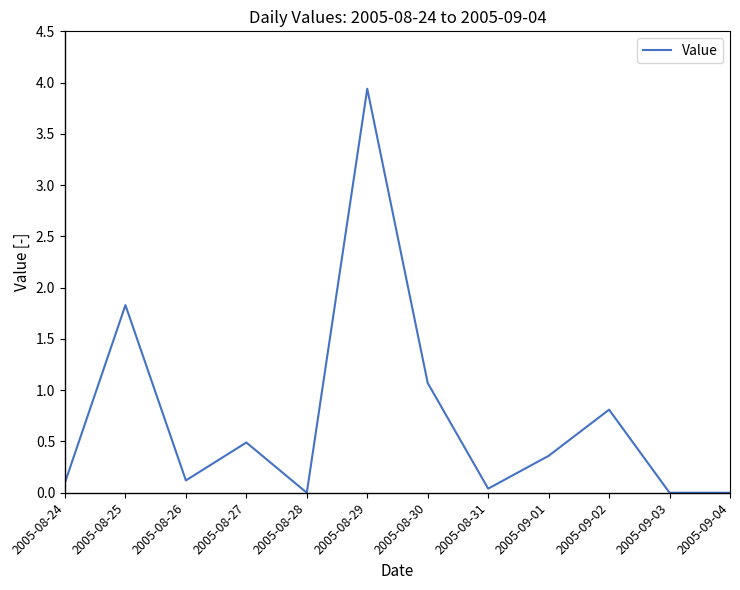

Where is the data nearest to the value 1?

2005-08-30